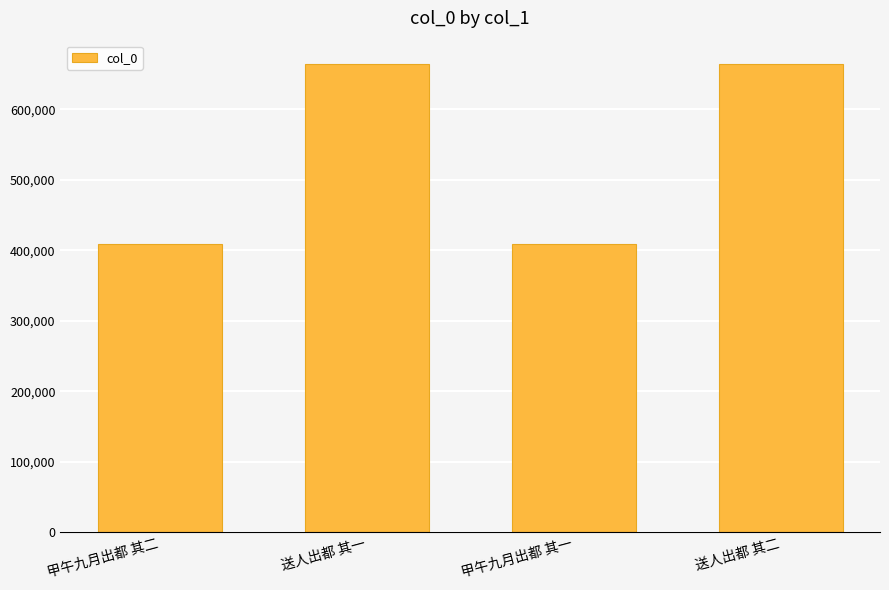

Which has a higher value, 送人出都 其一 or 甲午九月出都 其一?

送人出都 其一